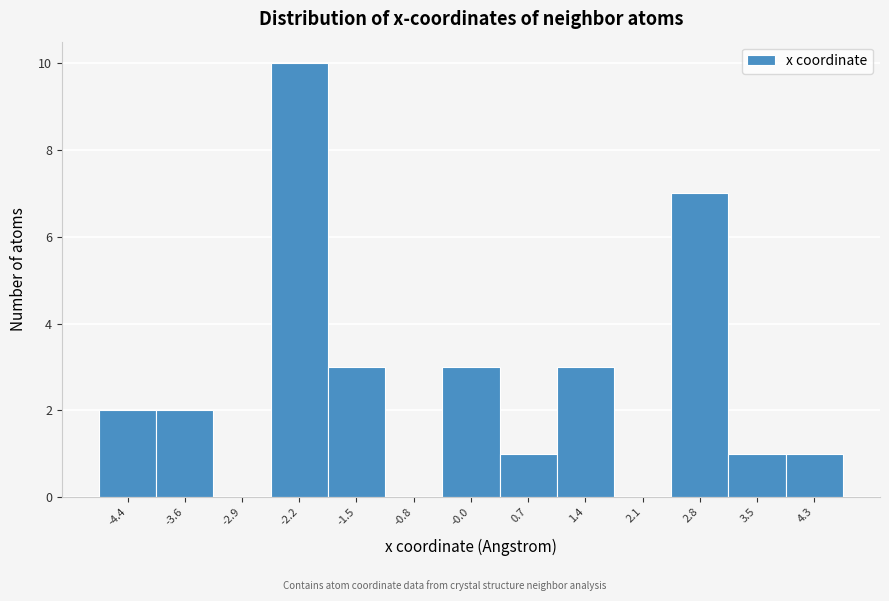

Reading right to left, list all the values displayed in this chart.

4.3=1	3.5=1	2.8=7	2.1=0	1.4=3	0.7=1	-0.0=3	-0.8=0	-1.5=3	-2.2=10	-2.9=0	-3.6=2	-4.4=2